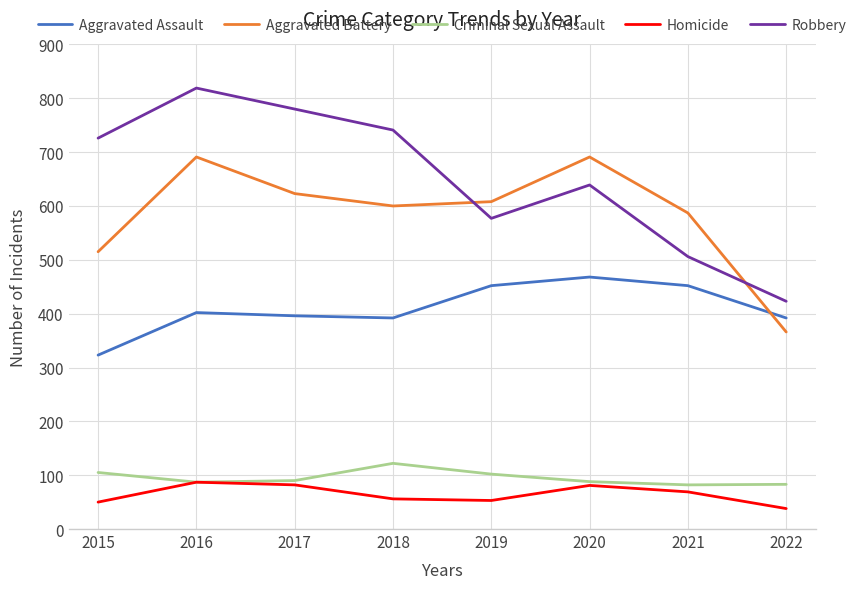

Which category has the lowest value in the Aggravated Battery series?

2022